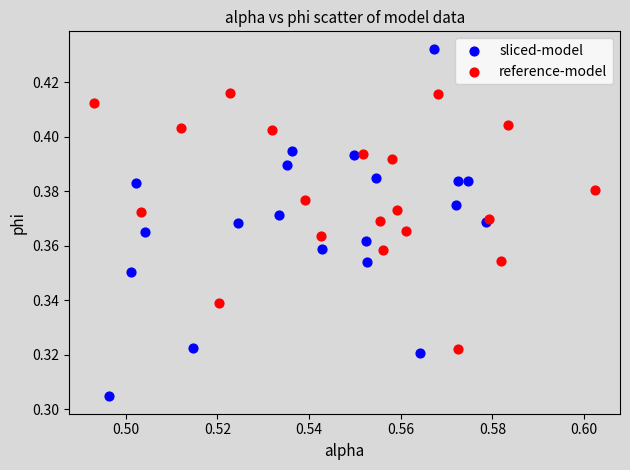

What are all the series names shown in the legend?

sliced-model, reference-model